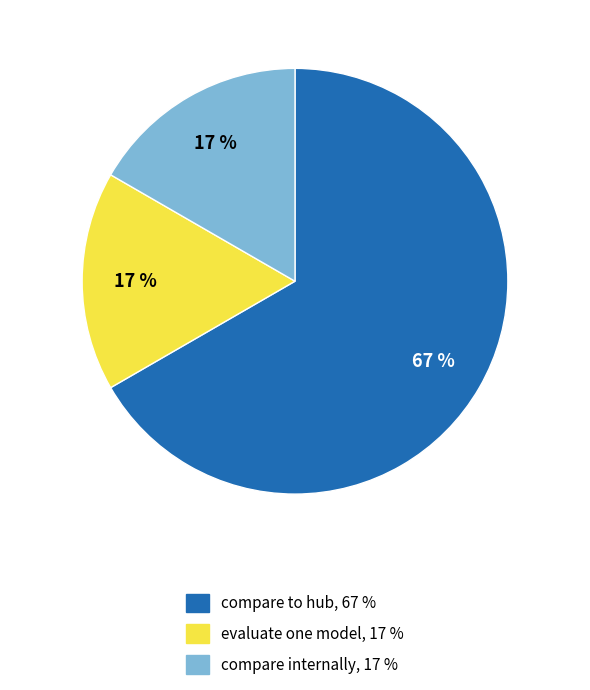

How many slices are in this pie chart?

3